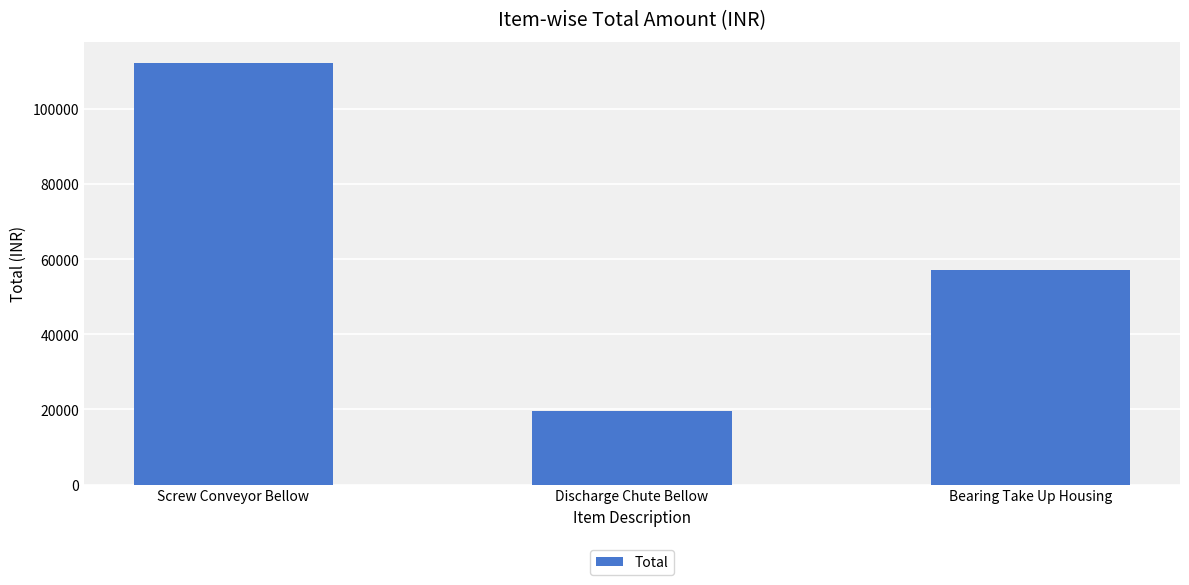

The chart shows a value of 77004 at Bearing Take Up Housing. True or false?

False